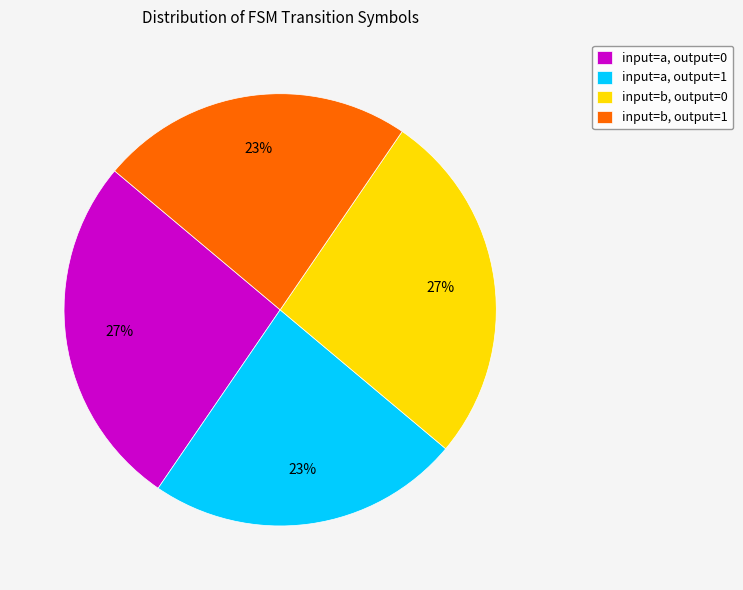

To the nearest percent, what is the average slice percentage?

25%